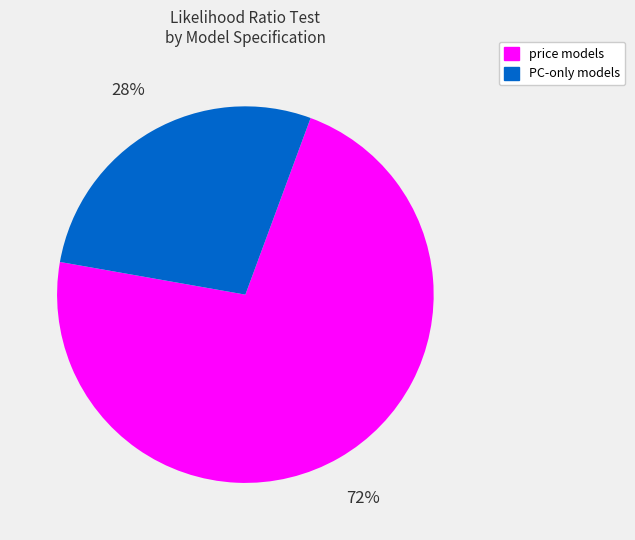

To the nearest percent, what is the average slice percentage?

50%